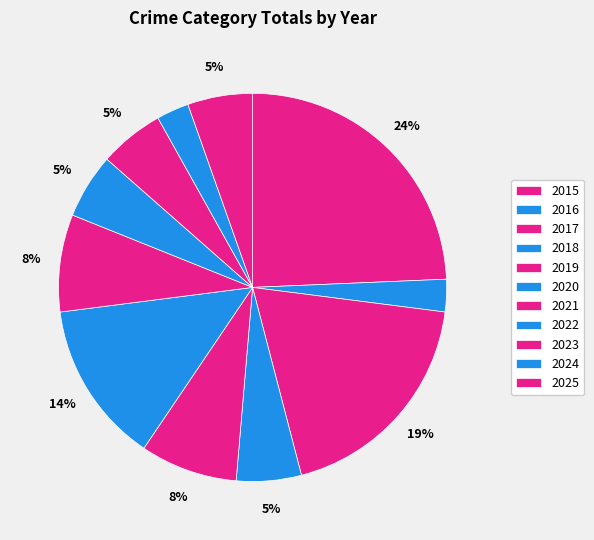

How many segments does this pie chart have?

11